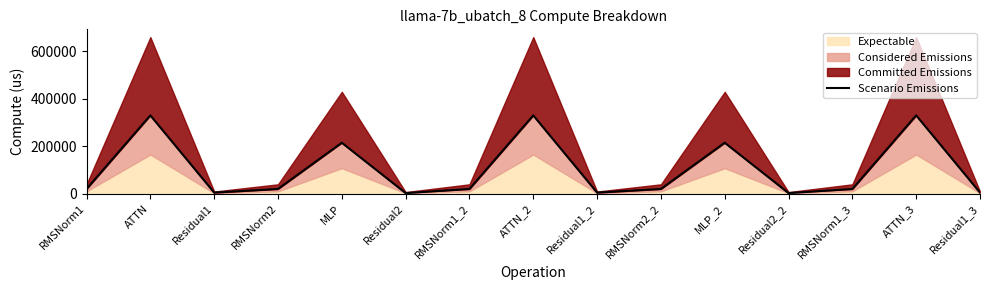

What is the greatest value displayed?

329624.0